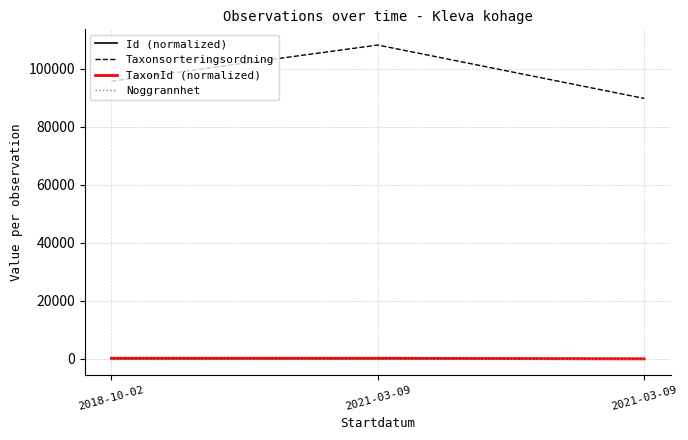

What value does the Noggrannhet series have at 2021-03-09?

25.0